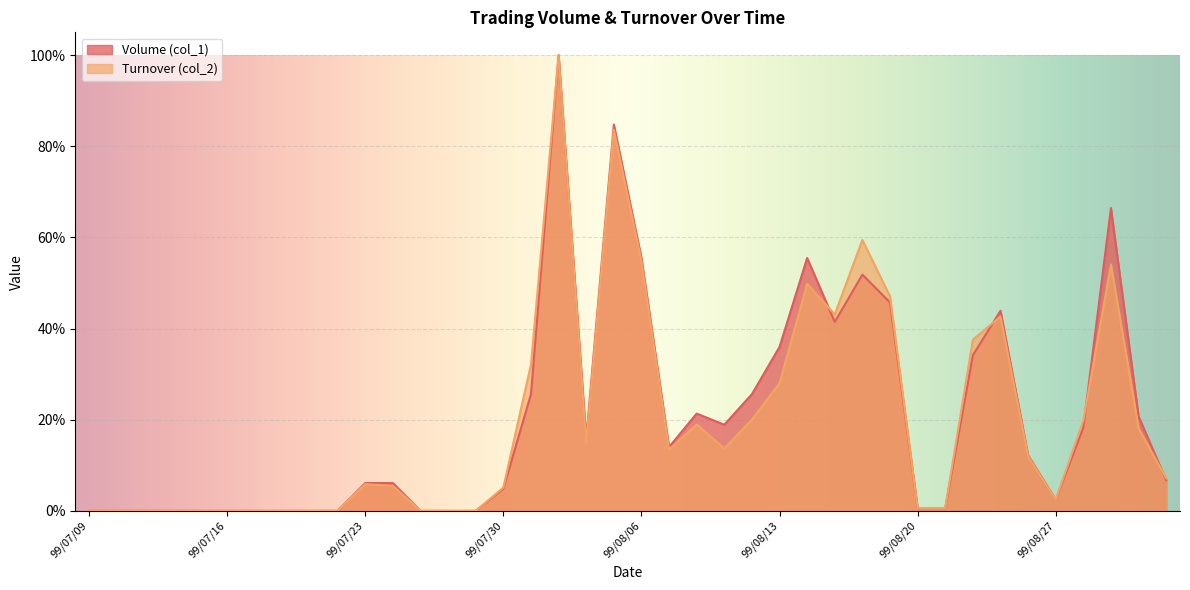

Reading right to left, transcribe all the data shown in this chart.

Volume (col_1): 0.1	0.2	0.7	0.2	0.0	0.1	0.4	0.3	0.0	0.0	0.5	0.5	0.4	0.6	0.4	0.3	0.2	0.2	0.1	0.6	0.8	0.2	1.0	0.3	0.0	0.0	0.0	0.0	0.1	0.1	0.0	0.0	0.0	0.0	0.0	0.0	0.0	0.0	0.0	0.0
Turnover (col_2): 0.1	0.2	0.5	0.2	0.0	0.1	0.4	0.4	0.0	0.0	0.5	0.6	0.4	0.5	0.3	0.2	0.1	0.2	0.1	0.5	0.8	0.1	1.0	0.3	0.1	0.0	0.0	0.0	0.1	0.1	0.0	0.0	0.0	0.0	0.0	0.0	0.0	0.0	0.0	0.0